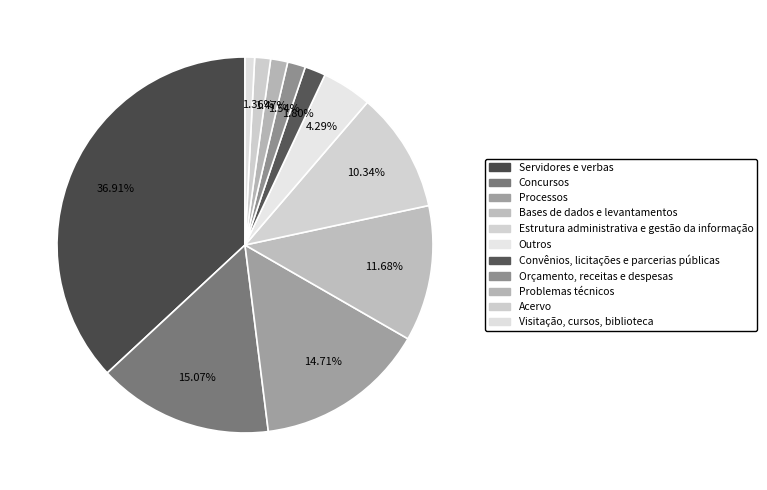

What percentage is NOT represented by Visitação, cursos, biblioteca?

99.2%